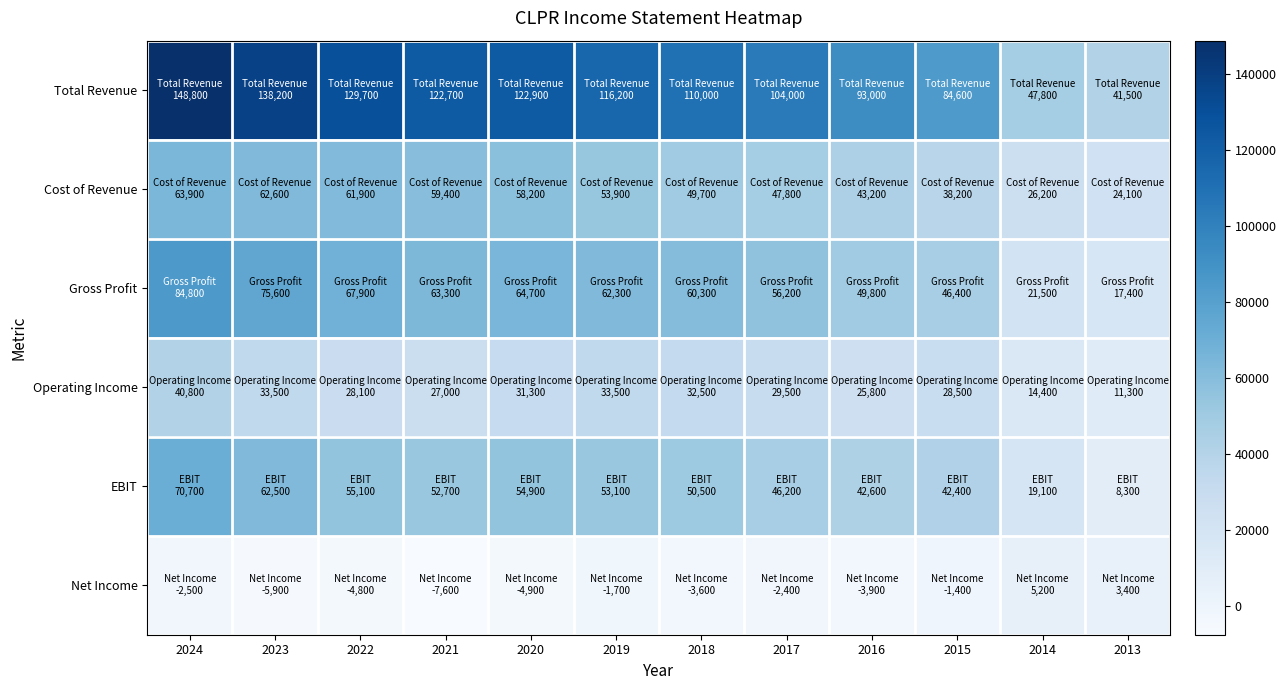

Between 2020 and 2017, which series saw the biggest shift?

Total Revenue